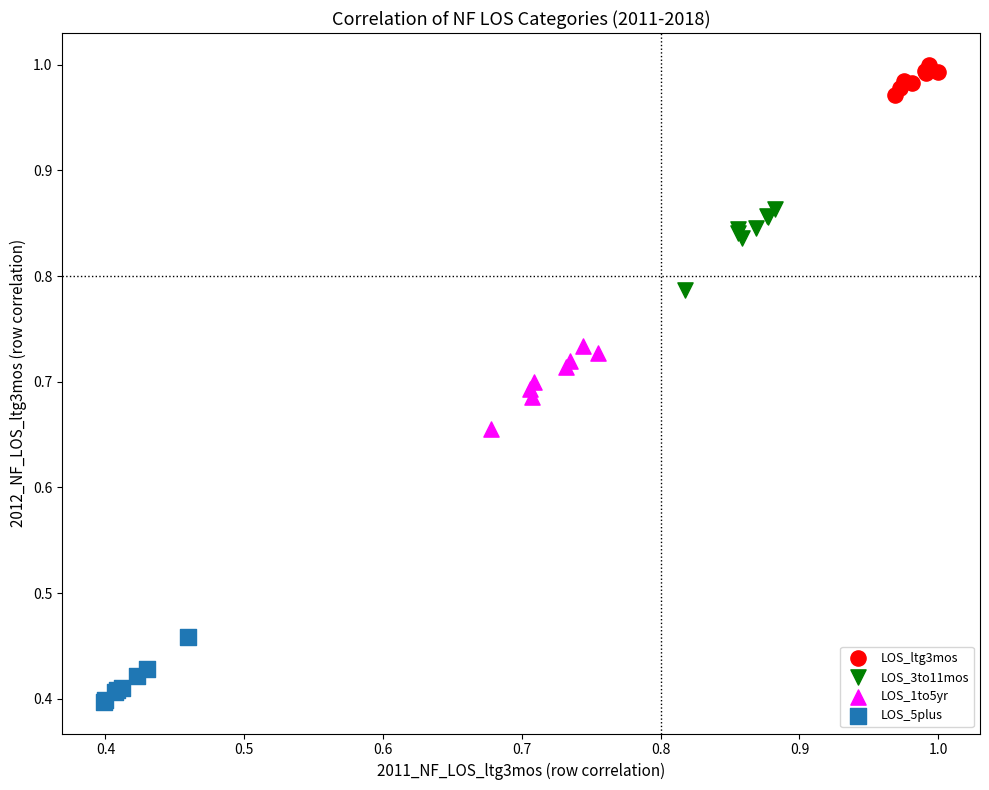

Which series contains the lowest Y value?

LOS_5plus